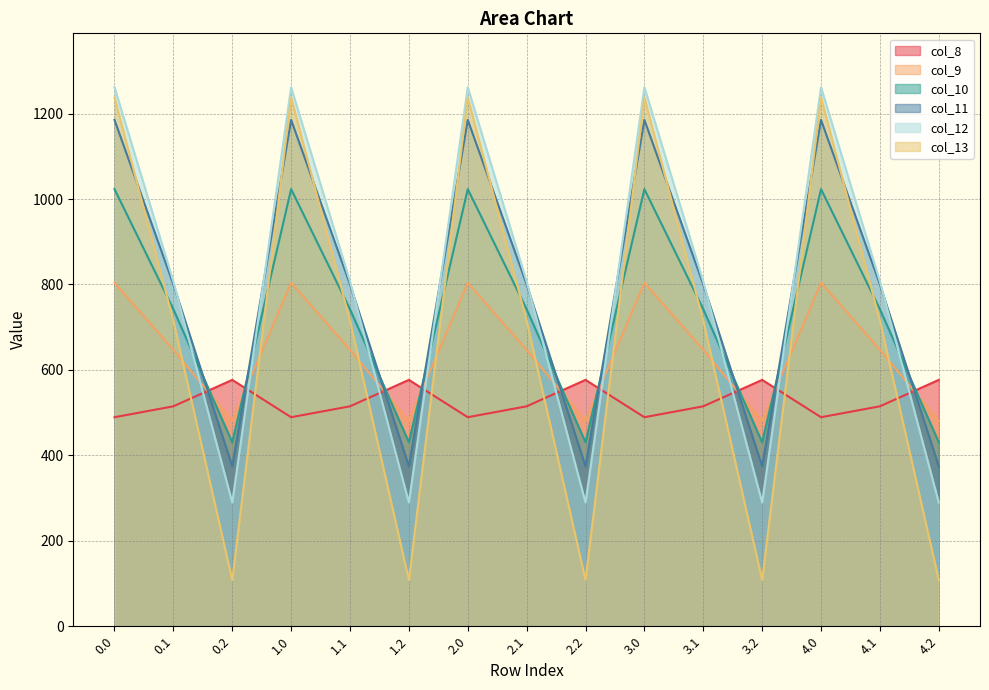

List the labels in order of col_9 value, smallest first.

0.2, 1.2, 2.2, 3.2, 4.2, 0.1, 1.1, 2.1, 3.1, 4.1, 0.0, 1.0, 2.0, 3.0, 4.0